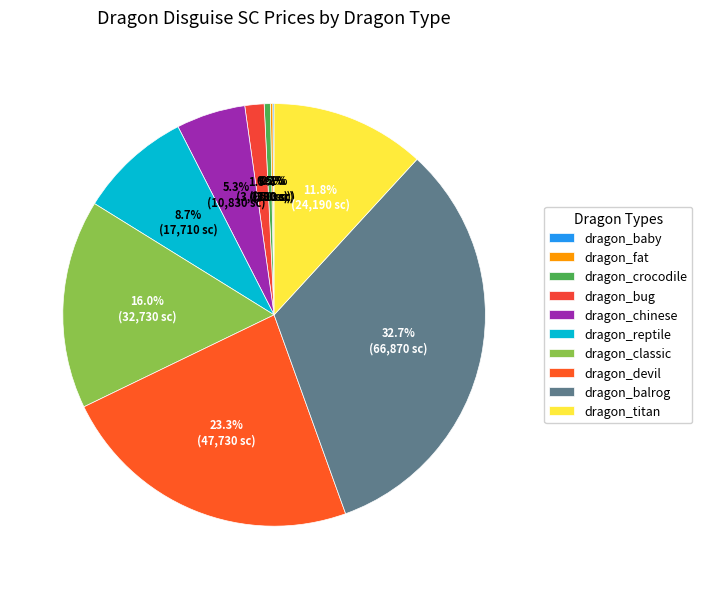

To the nearest percent, what is the average slice percentage?

10%